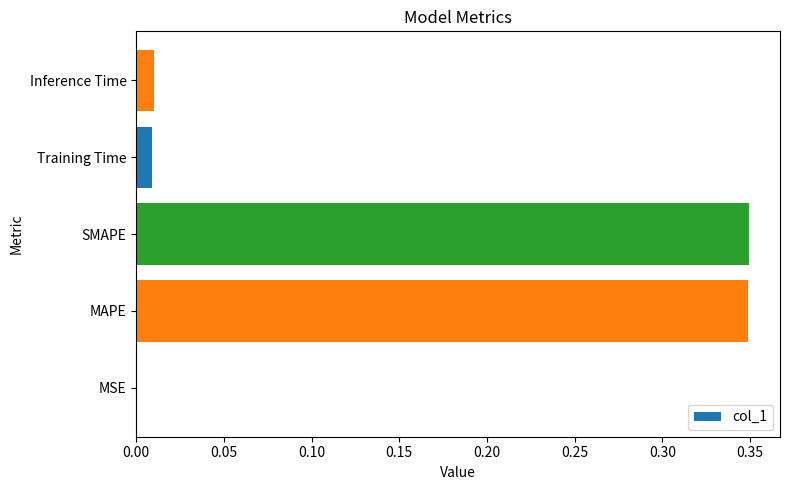

What is the sum of the values at Inference Time and SMAPE?

0.4